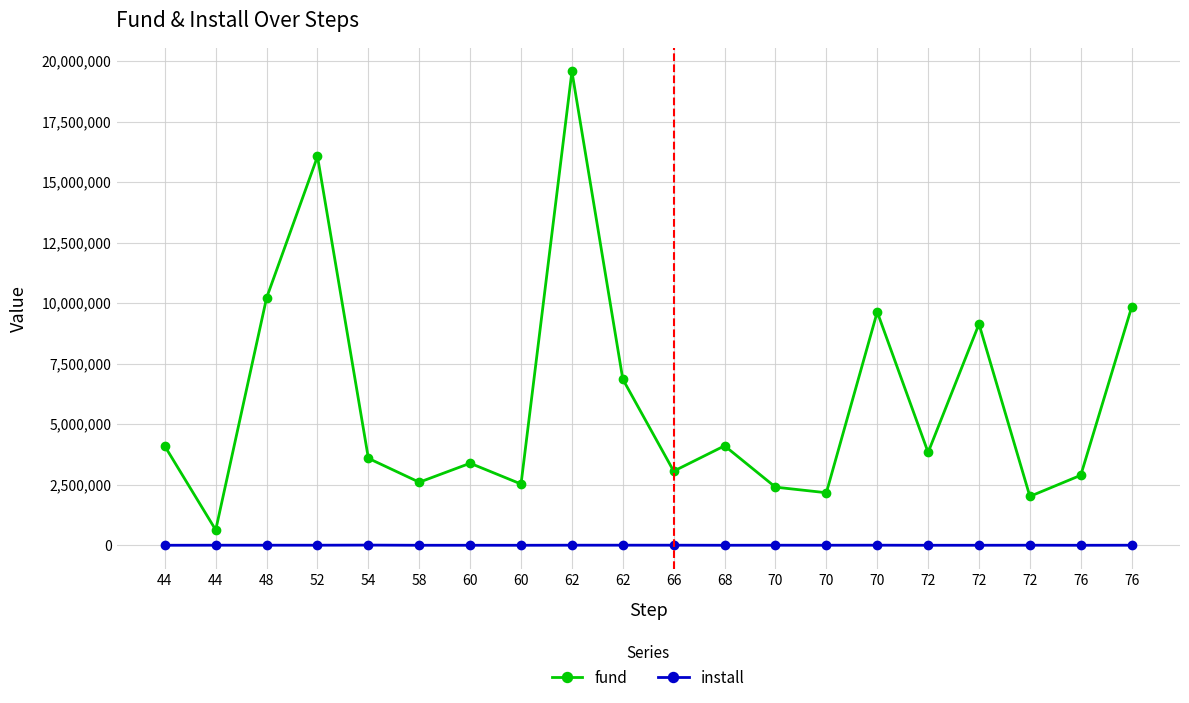

How many interior local peaks does the fund series have?

6